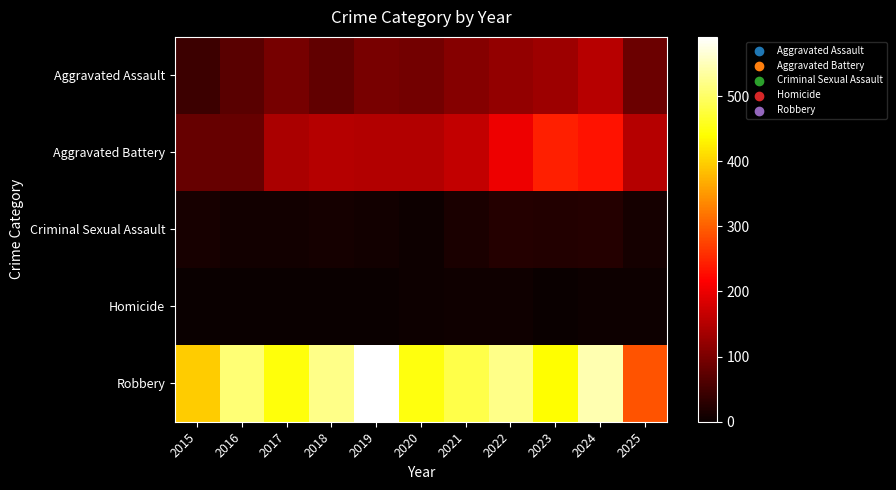

What is the total value across all series at 2016?

672